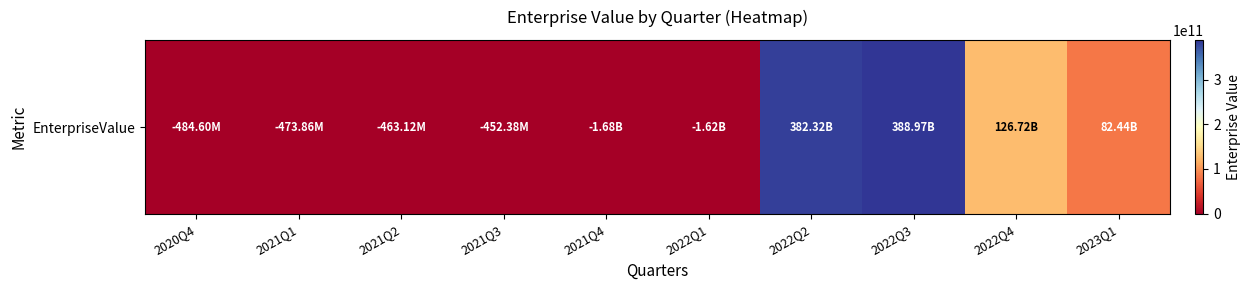

How many values are above zero?

4